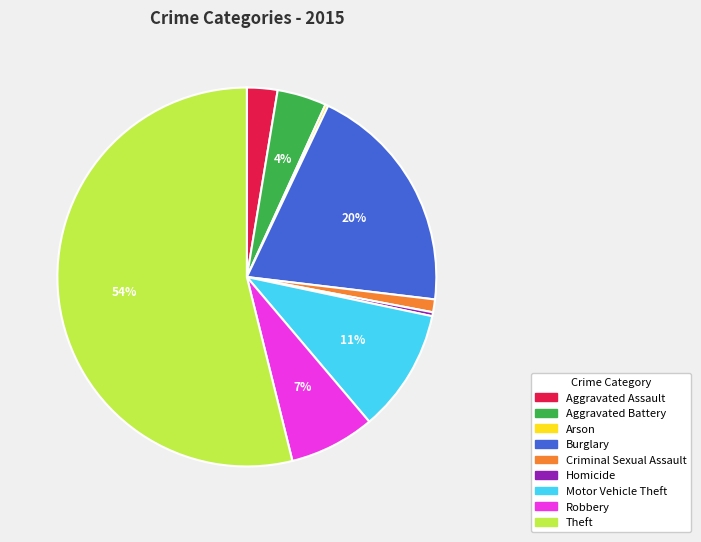

Do Motor Vehicle Theft and Criminal Sexual Assault together represent more than half of the pie?

No